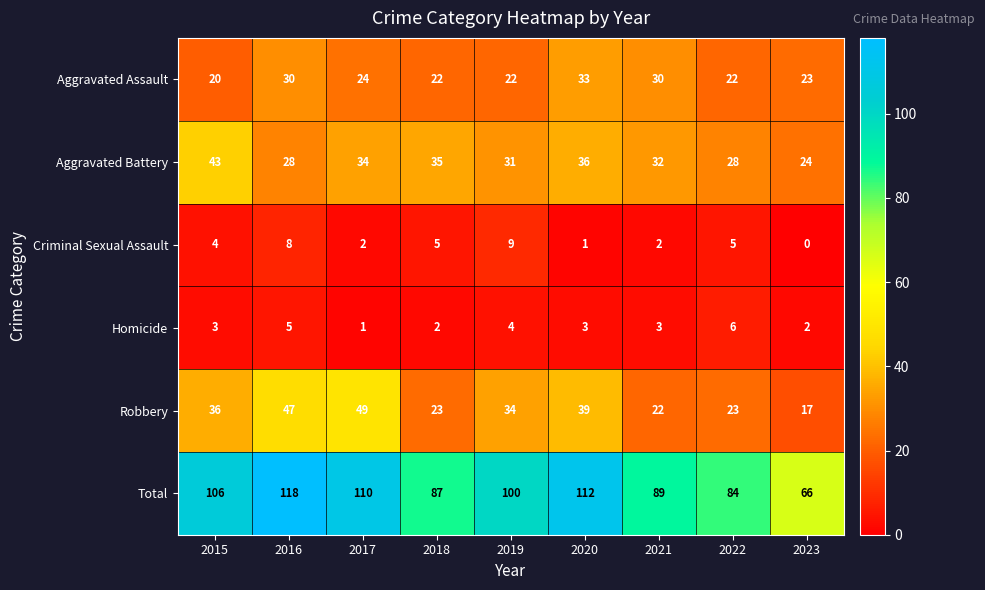

What is the sum of the Aggravated Battery values at 2023 and 2017?

58